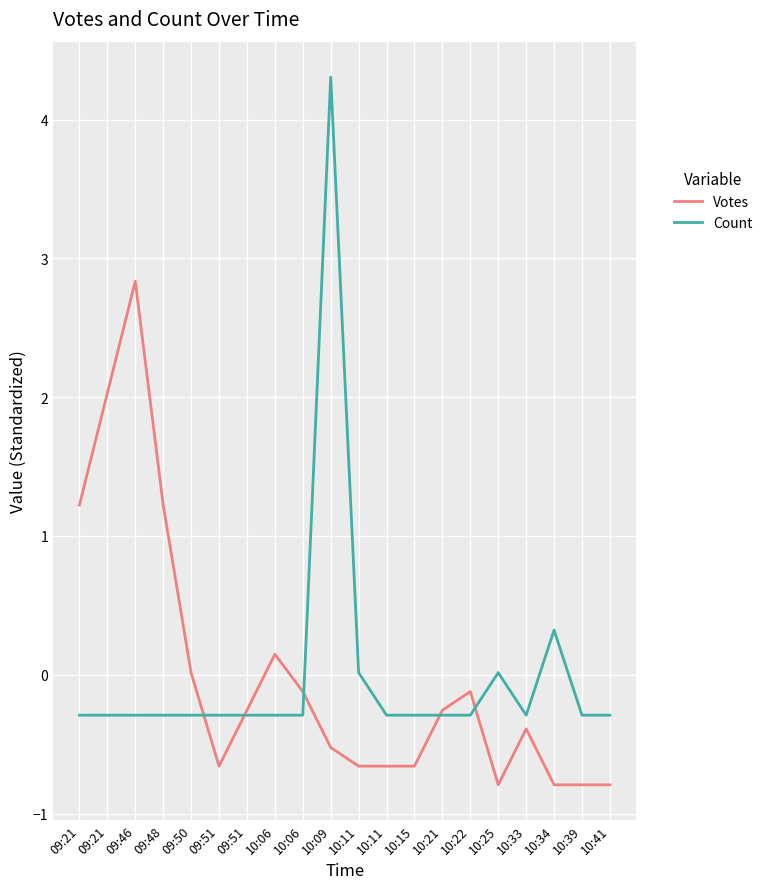

What is the greatest value displayed?

4.3